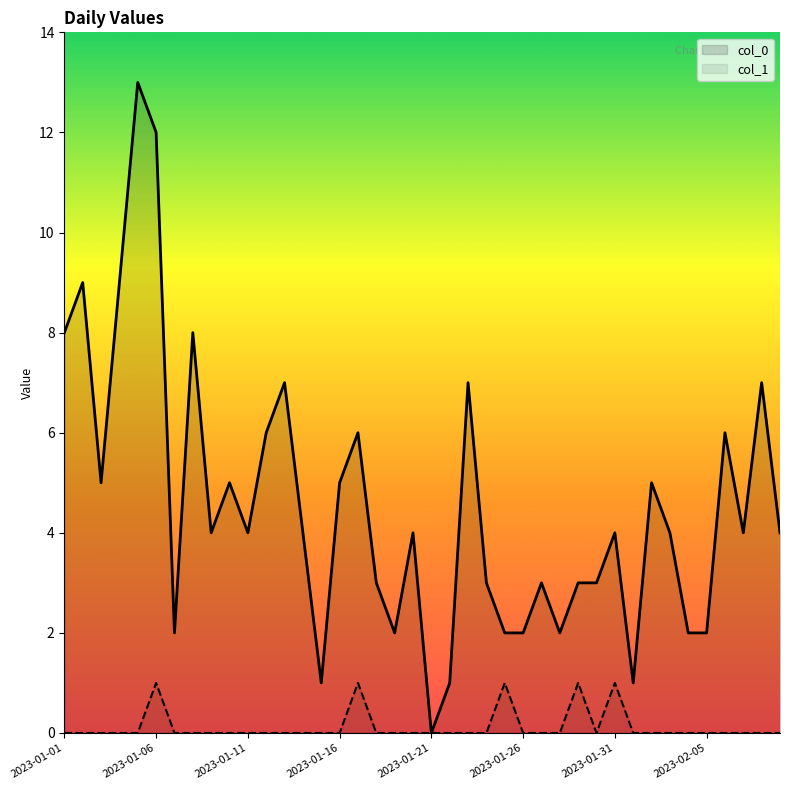

Between 17 and 8, which is larger?

8